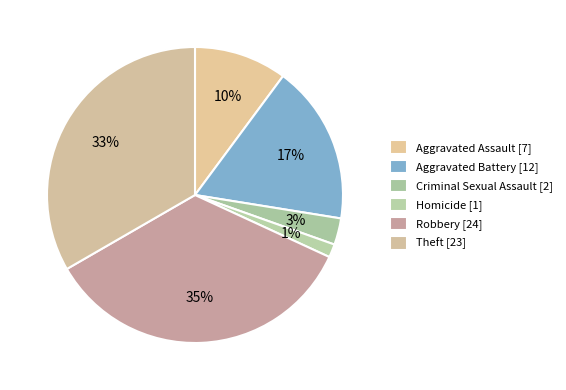

Combined, do Robbery and Homicide account for over 50%?

No